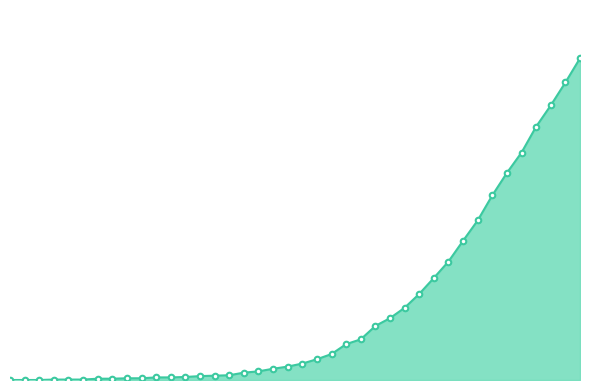

Reading right to left, extract all data points from this chart.

combined_line: 744	688	635	586	526	479	427	369	322	274	236	199	167	143	125	94	83	60	48	38	31	26	20	17	11	10	9	7	6	6	4	4	3	3	1	1	1	0	0	0
combined_markers: 744	688	635	586	526	479	427	369	322	274	236	199	167	143	125	94	83	60	48	38	31	26	20	17	11	10	9	7	6	6	4	4	3	3	1	1	1	0	0	0